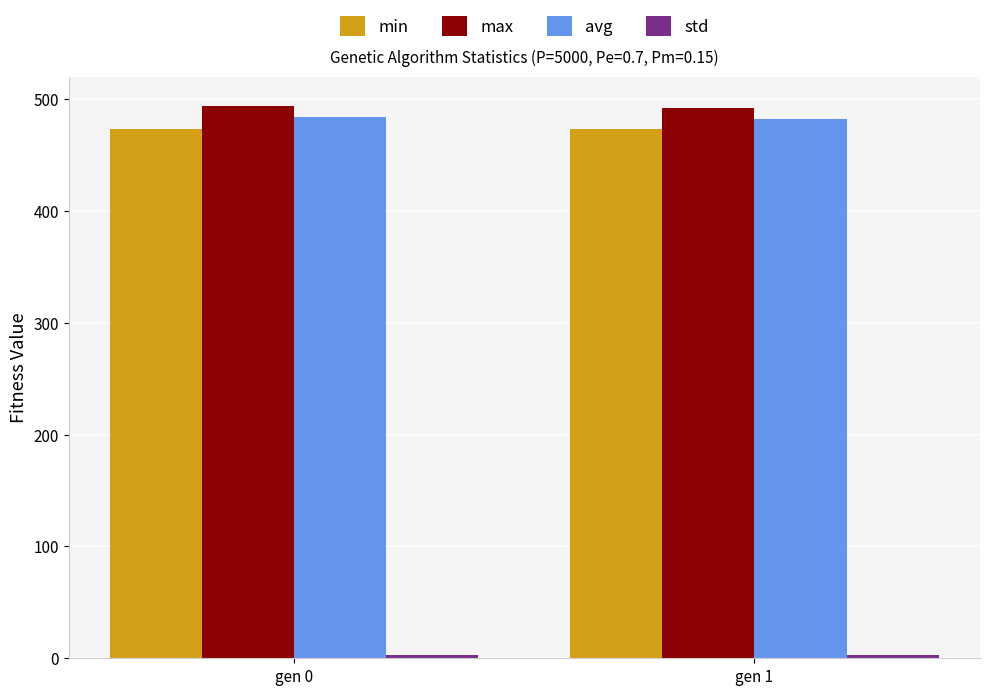

Where does the avg series first go above 483?

gen 0